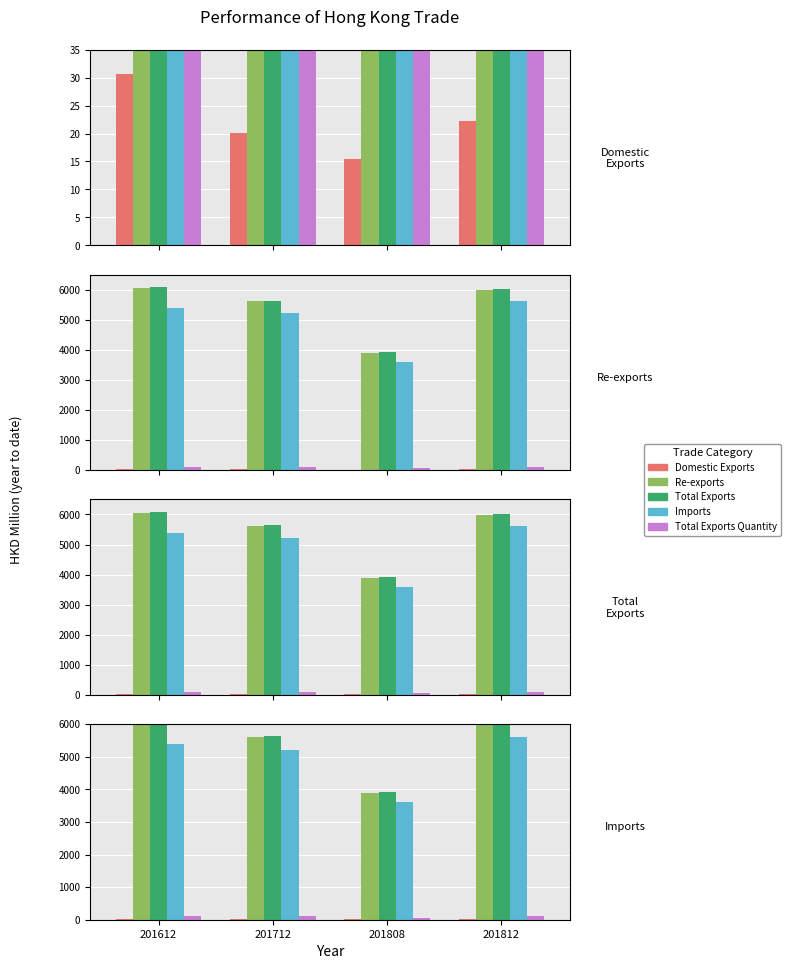

Reading right to left, what are all the values shown in this chart?

Domestic Exports: 201812=22.3	201808=15.4	201712=20.1	201612=30.6
Re-exports: 201812=5991.1	201808=3899.5	201712=5613.2	201612=6041.3
Total Exports: 201812=6013.4	201808=3914.9	201712=5633.3	201612=6072.0
Imports: 201812=5608.6	201808=3599.7	201712=5217.0	201612=5381.5
Total Exports Quantity: 201812=101.4	201808=66.2	201712=106.8	201612=112.2